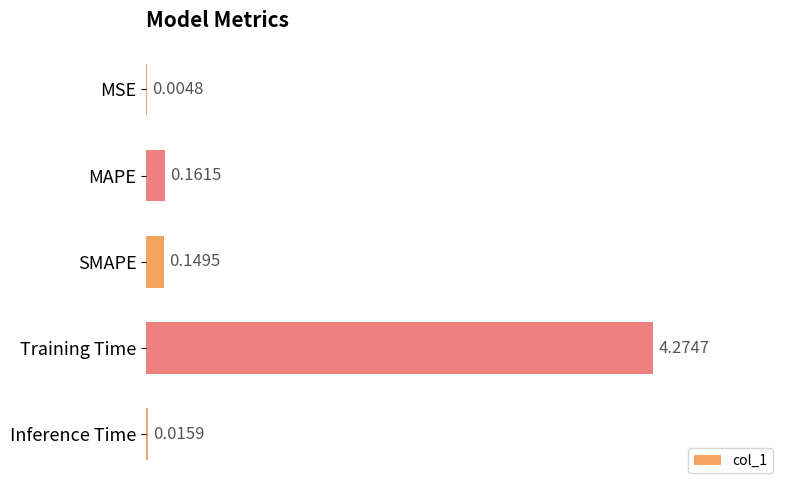

Which label corresponds to the largest value in the chart?

Training Time